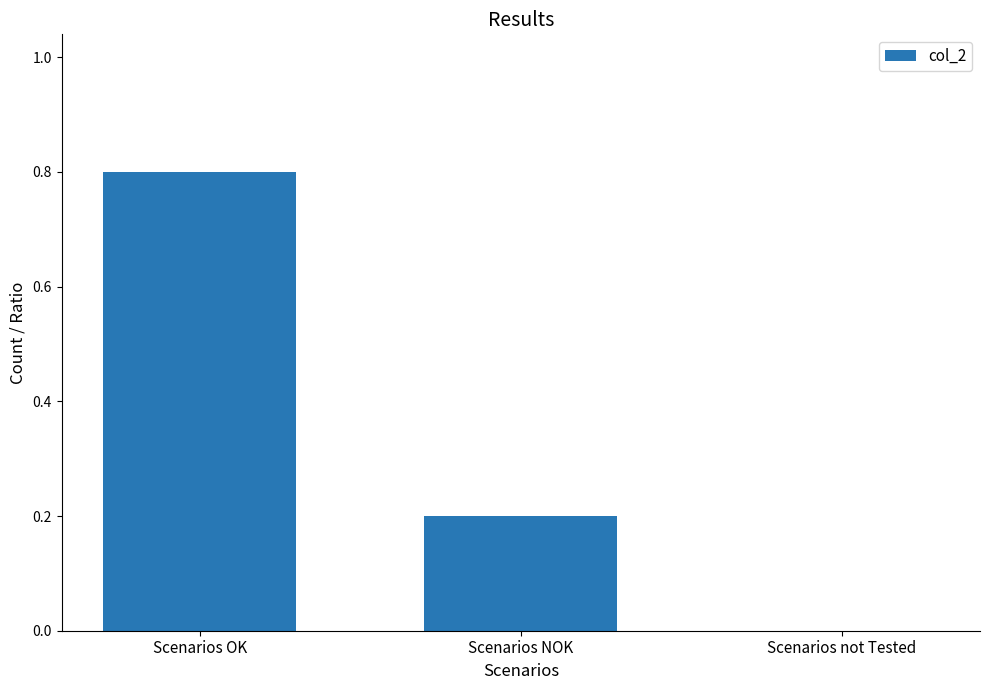

How many values are between 0 and 1?

3